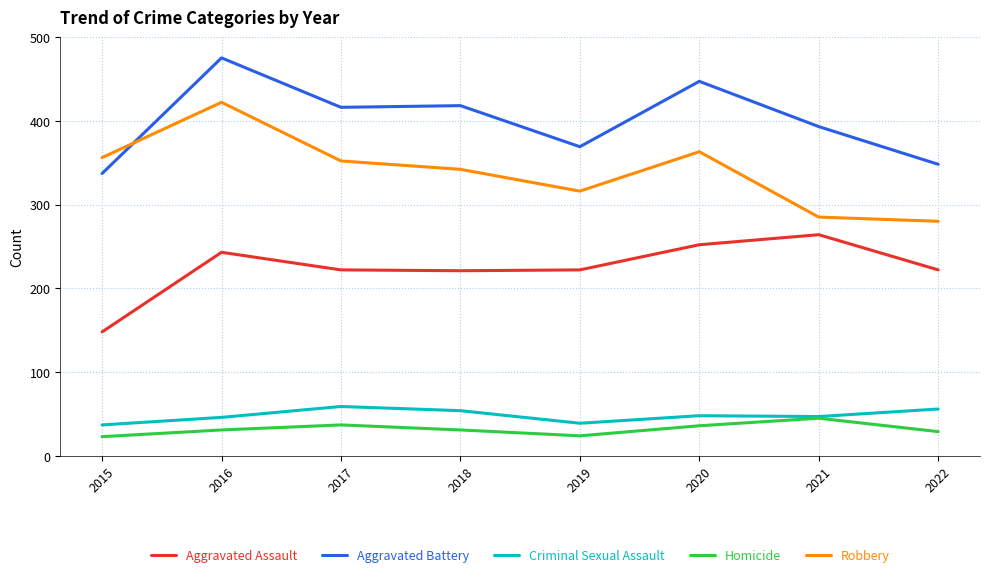

What is the maximum value for Criminal Sexual Assault?

59